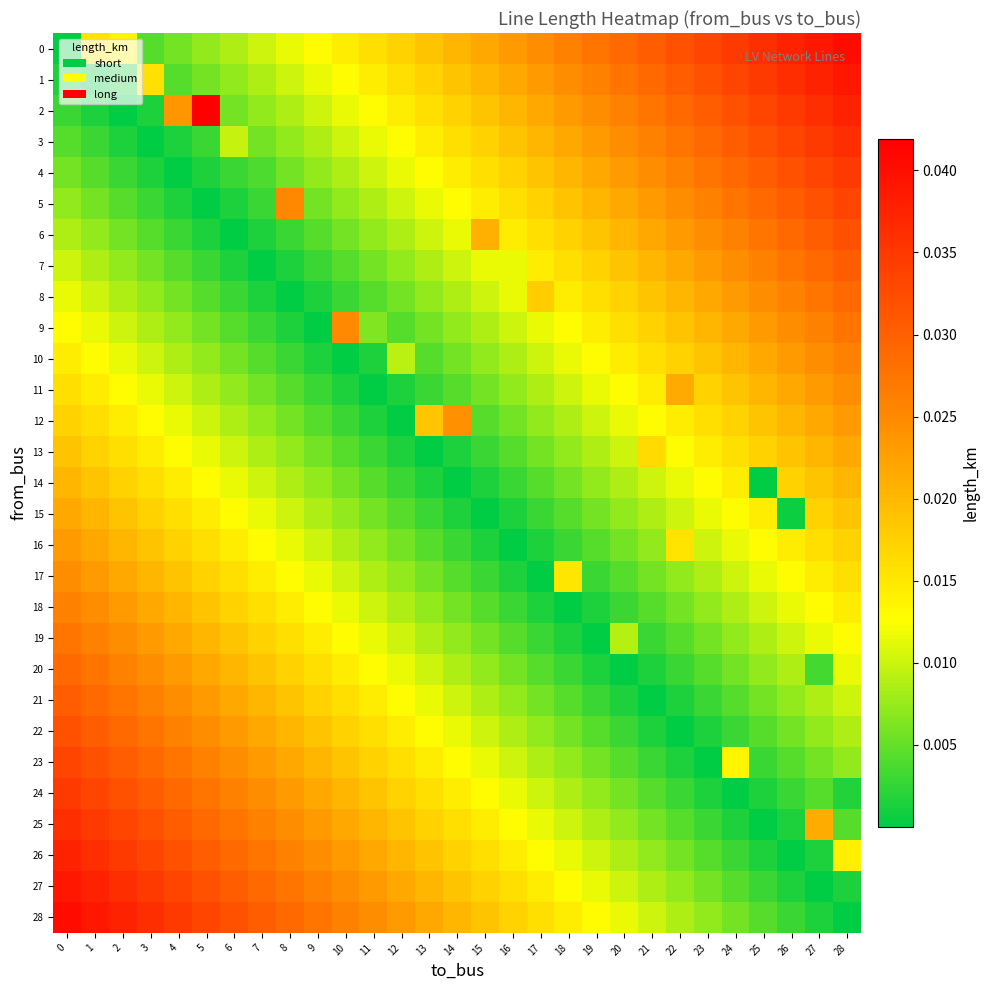

Which series has the widest spread of values?

2